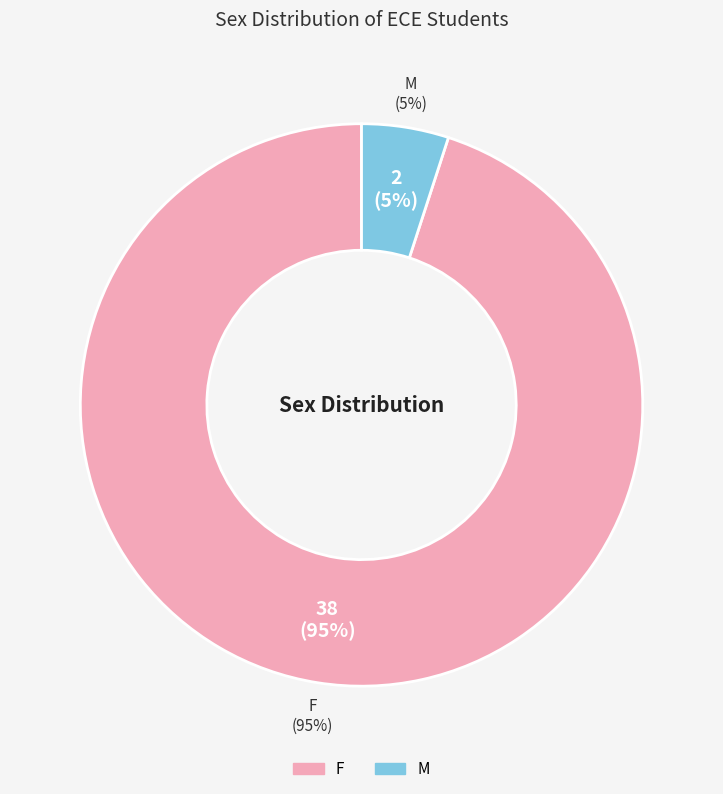

What is the ratio of the value at M to the value at F?

0.1